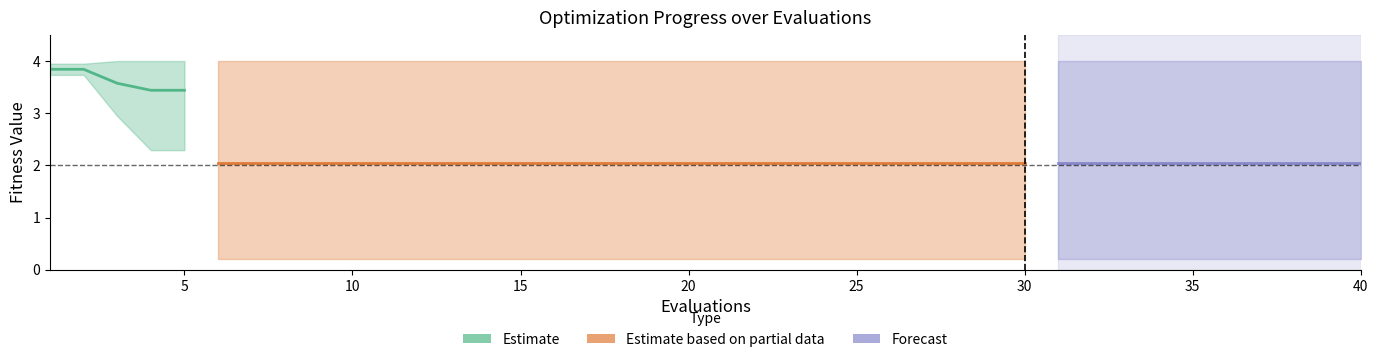

What is the sum of all mean values?

89.7